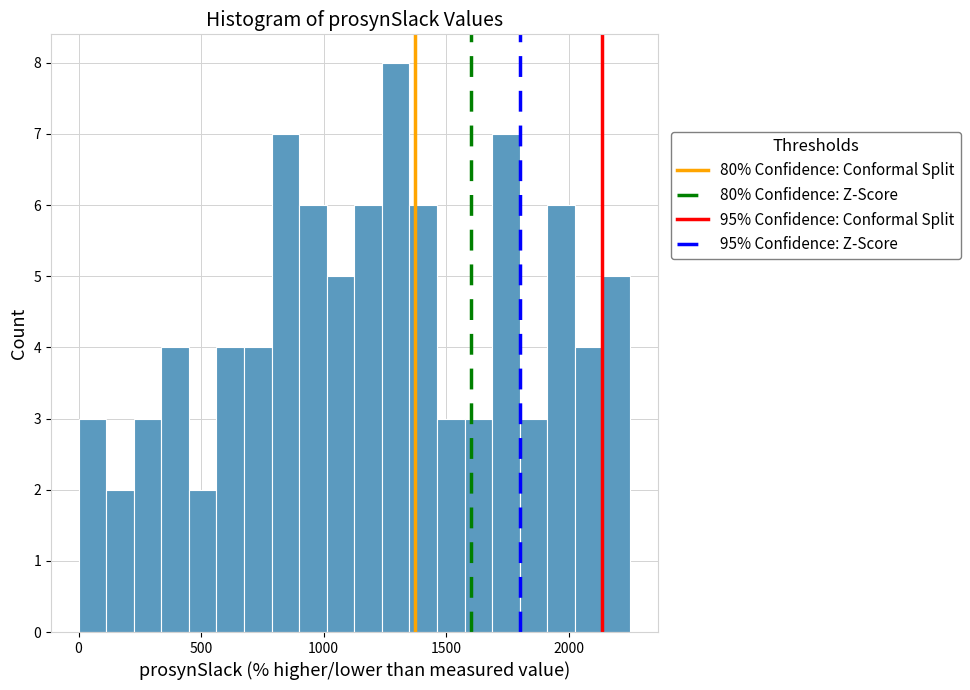

Around what value on the x-axis is the tallest bar? Give the approximate position of its centre, as read against the axis.

1300